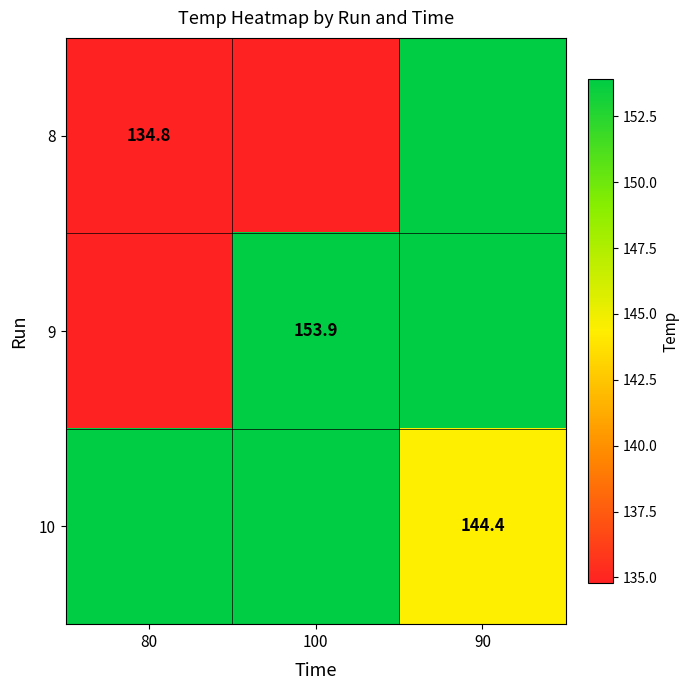

What is the total value across all series at 100?

442.6